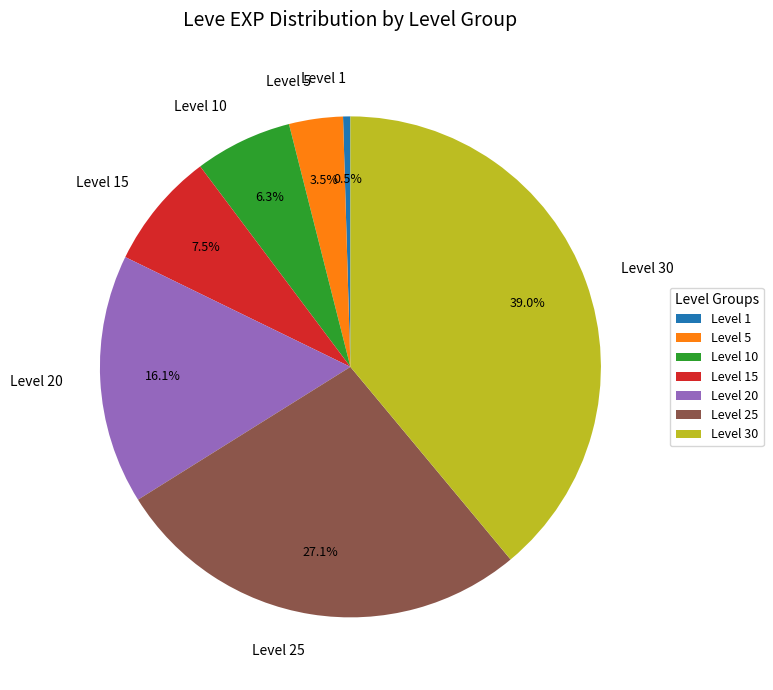

Rank the categories by value from highest to lowest.

Level 30, Level 25, Level 20, Level 15, Level 10, Level 5, Level 1